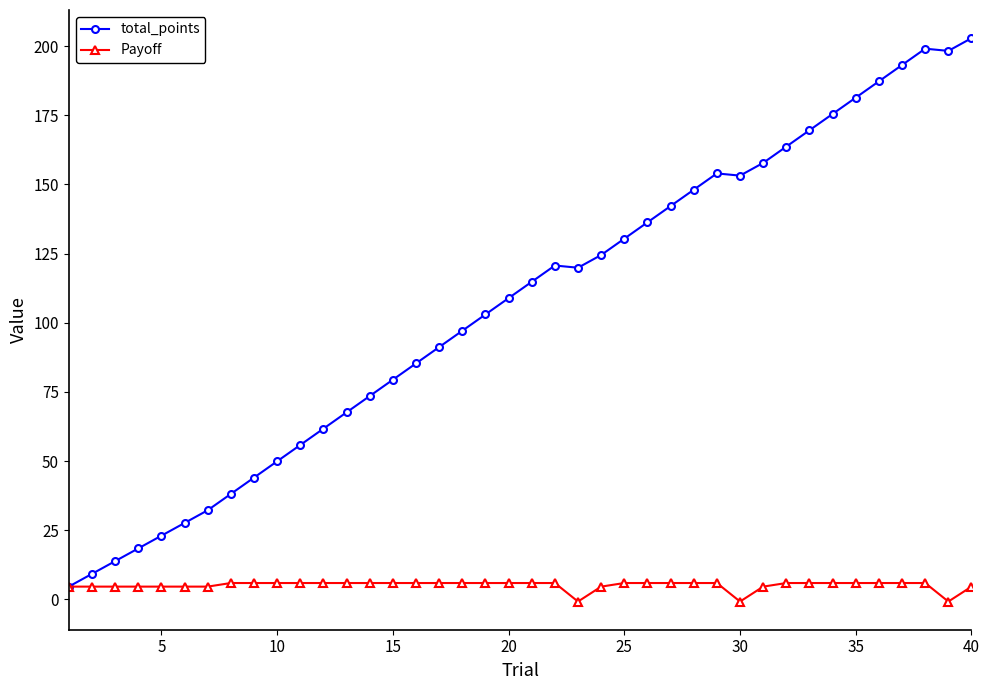

Rank the series by their average value, from highest to lowest.

total_points, Payoff